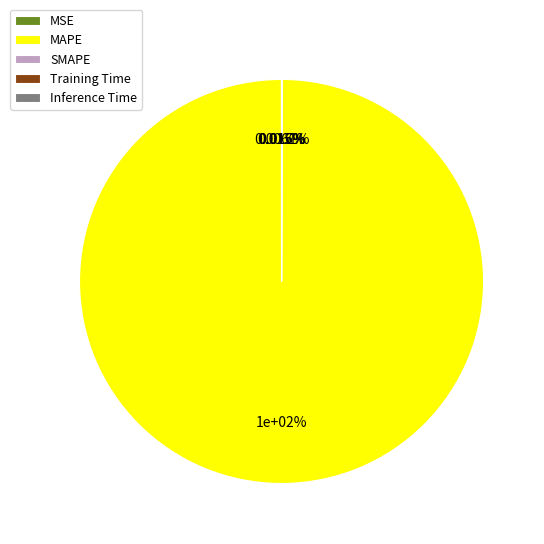

What is the largest slice in the pie chart?

MAPE